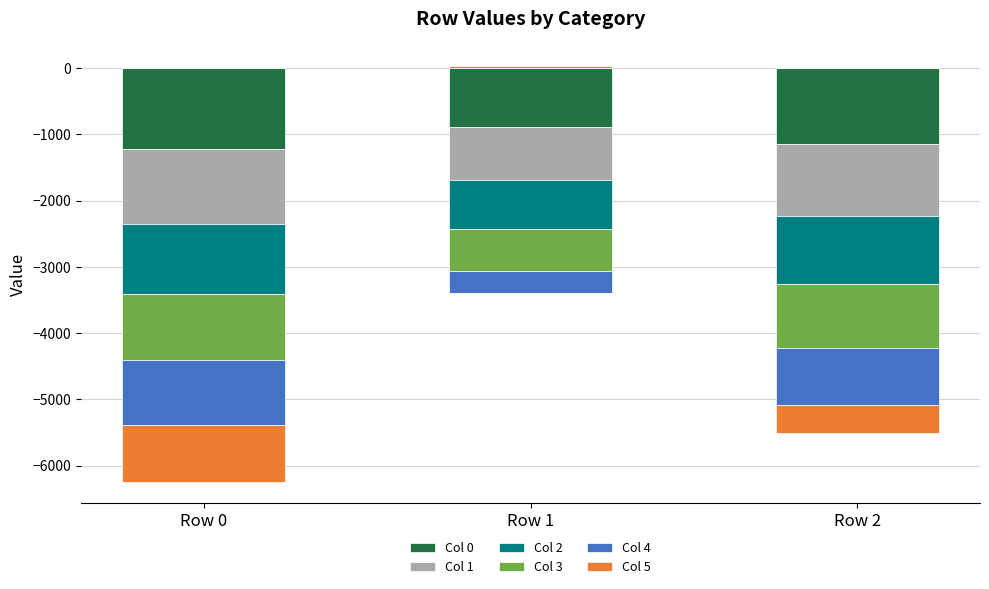

What are all the series names shown in the legend?

Col 0, Col 1, Col 2, Col 3, Col 4, Col 5